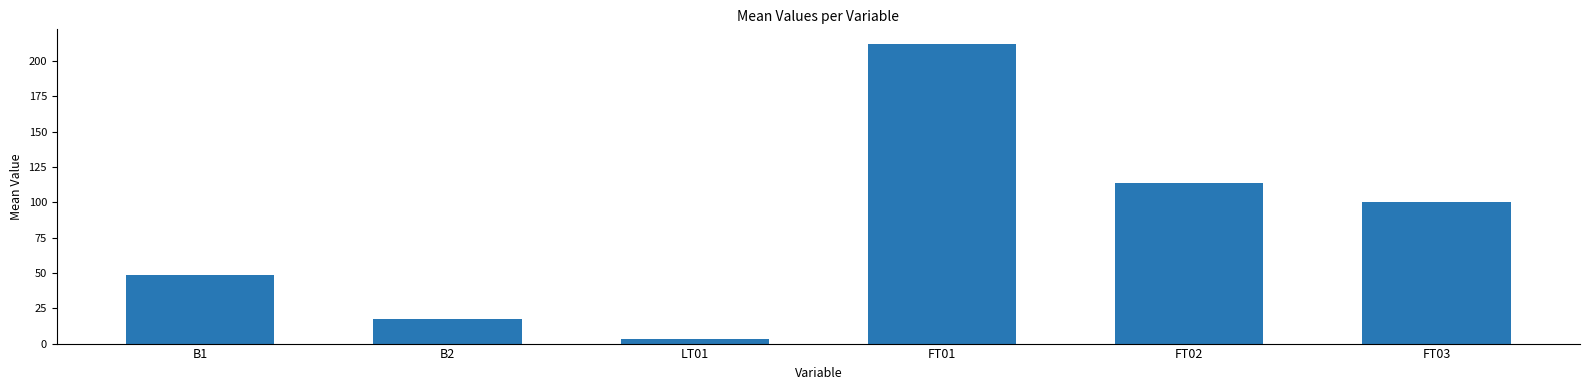

What is the label of the 4th bar from the right?

LT01